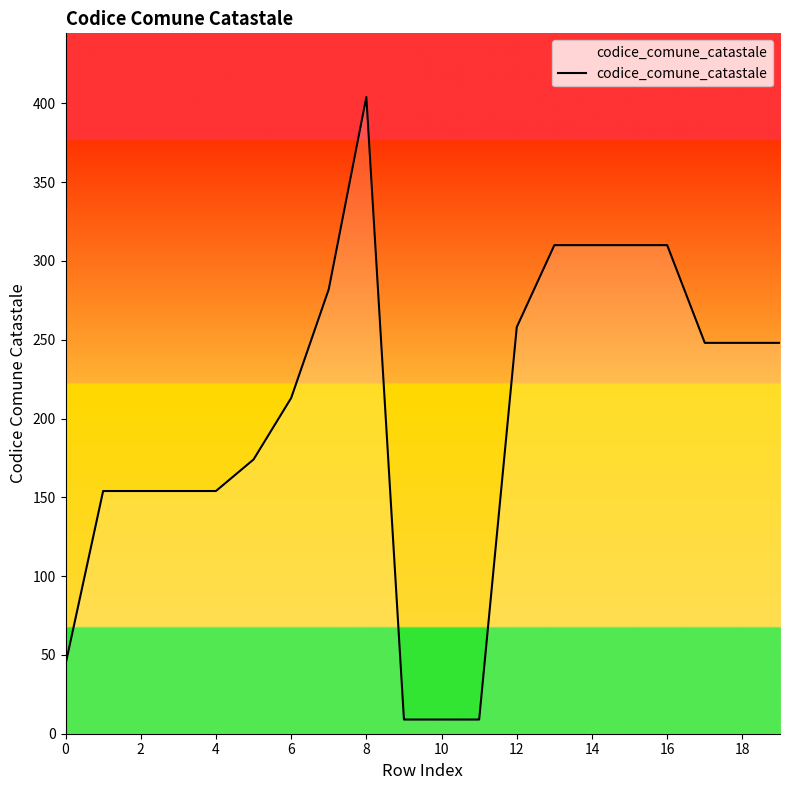

What is the greatest value displayed?

404